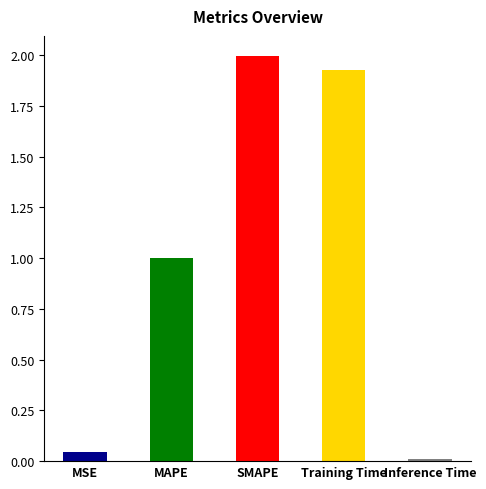

List the labels in order of value, smallest first.

Inference Time, MSE, MAPE, Training Time, SMAPE